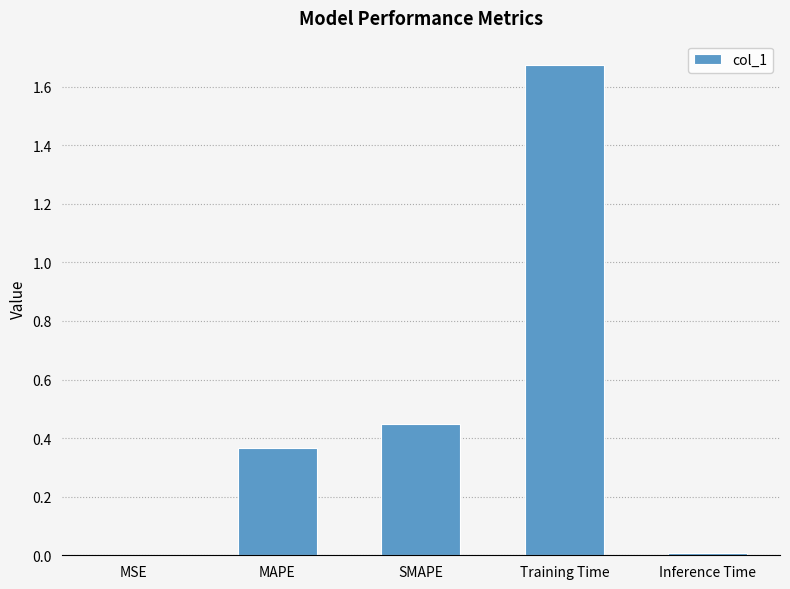

True or false: the data shows 1.1 at Training Time.

False